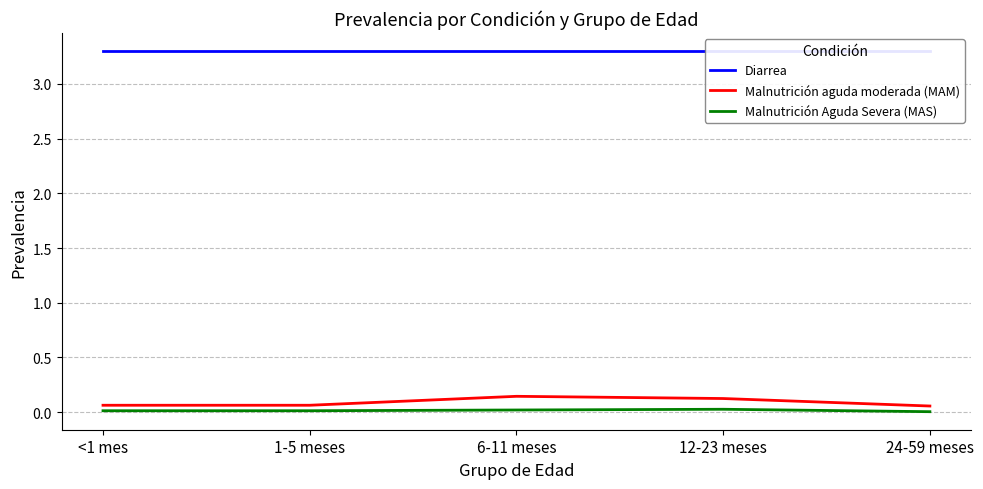

At 1-5 meses, list the series in order from smallest to largest.

Malnutrición Aguda Severa (MAS), Malnutrición aguda moderada (MAM), Diarrea